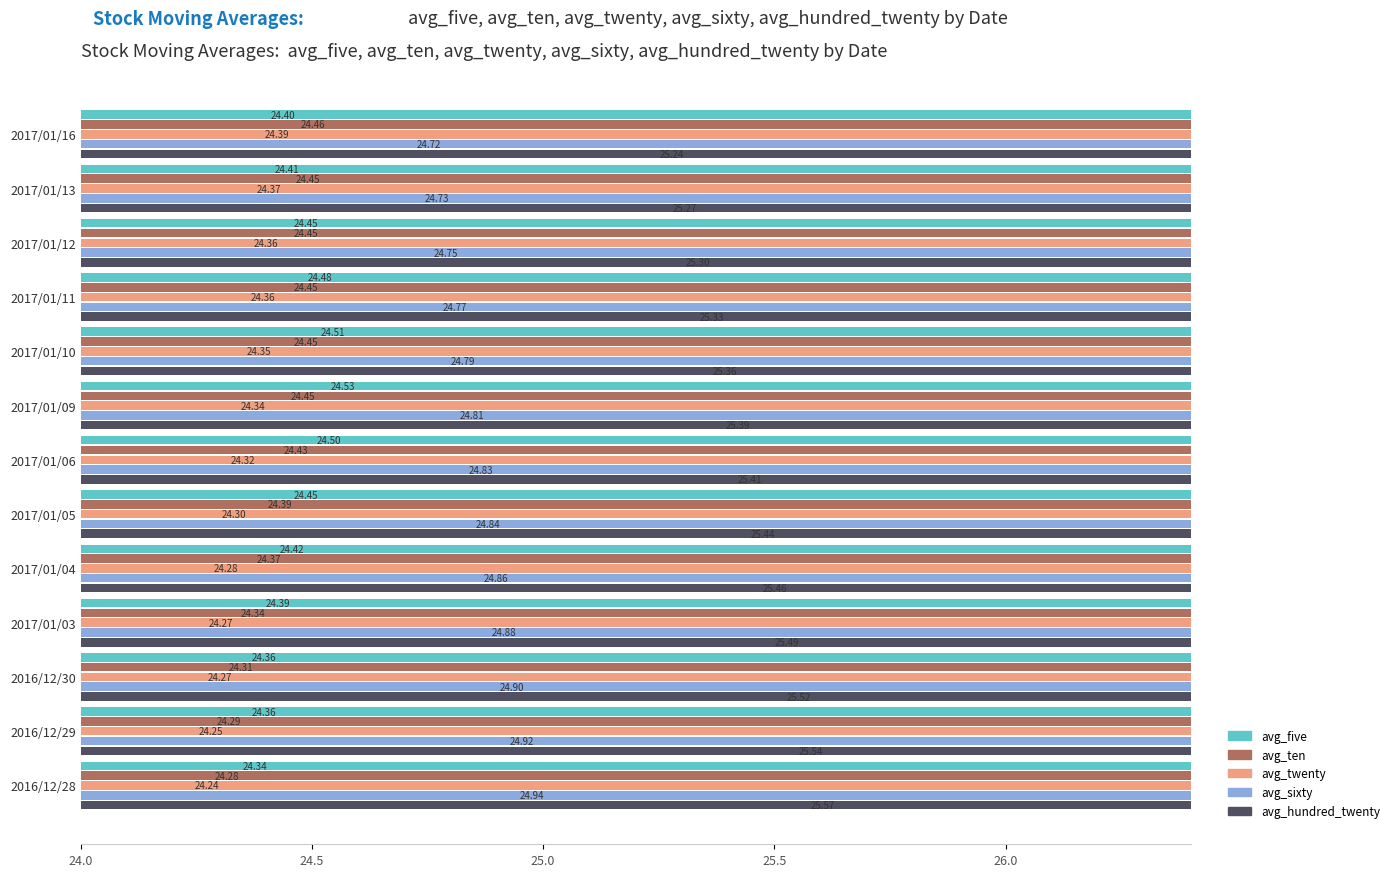

What is the average value of the avg_twenty series?

24.3